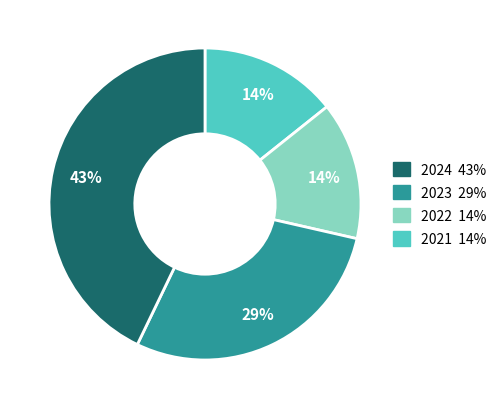

To the nearest percent, what is the difference between the largest and smallest slice percentages?

29%